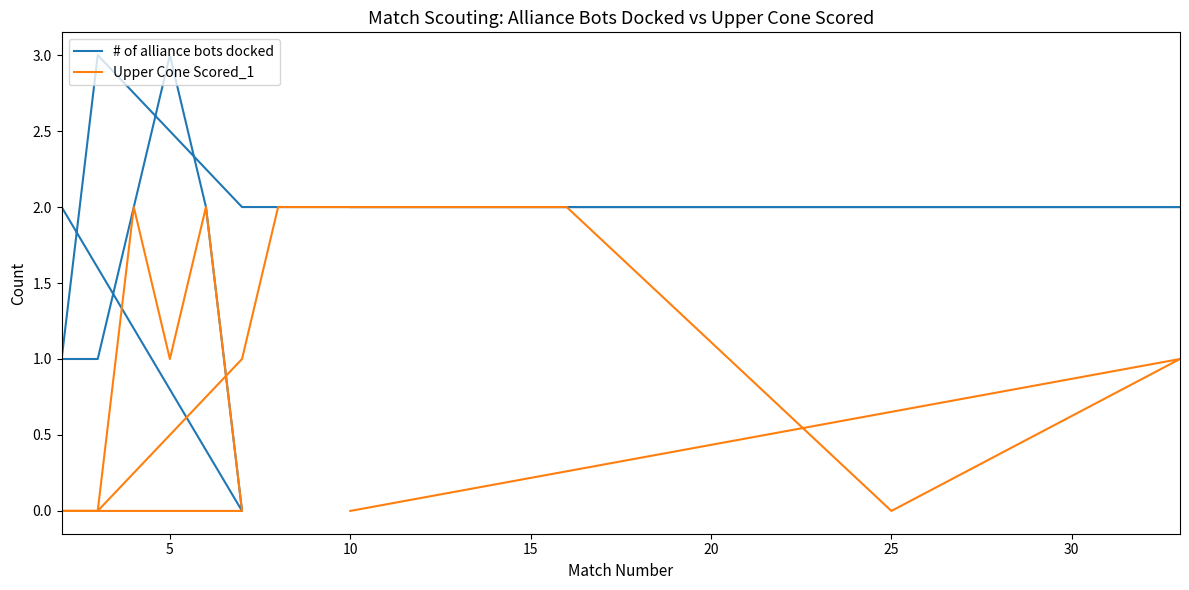

True or false: Upper Cone Scored_1 and # of alliance bots docked cross at least once.

False